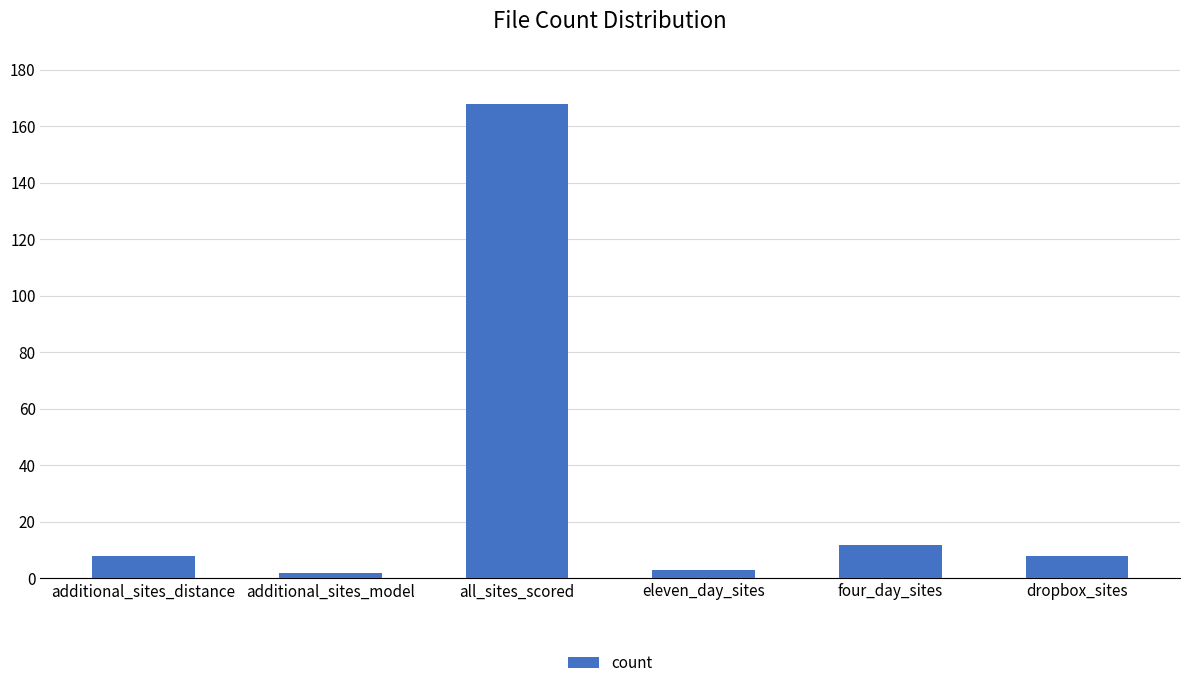

Count the number of data series in this chart.

1